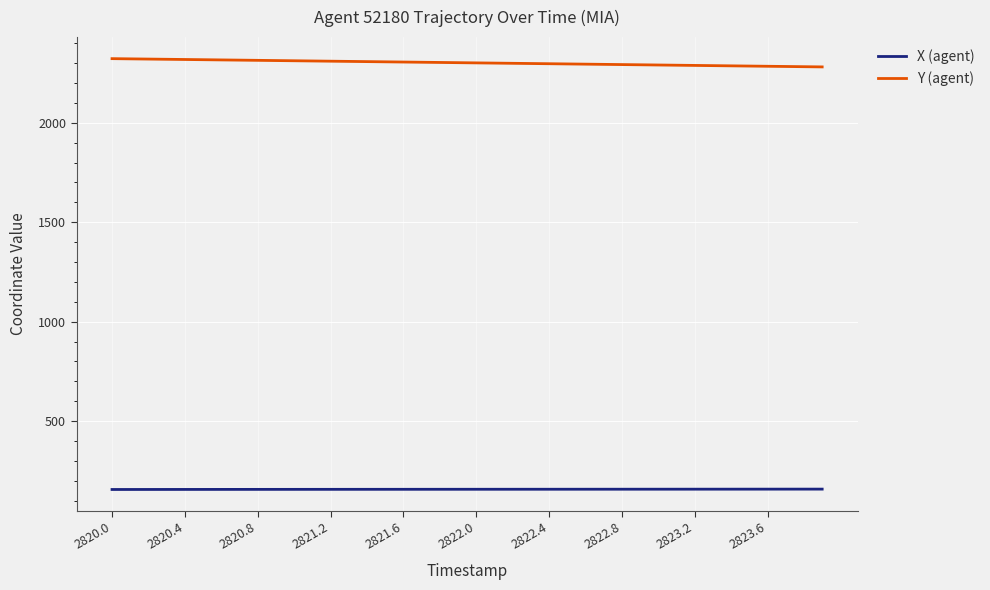

True or false: Y (agent) and X (agent) cross at least once.

False